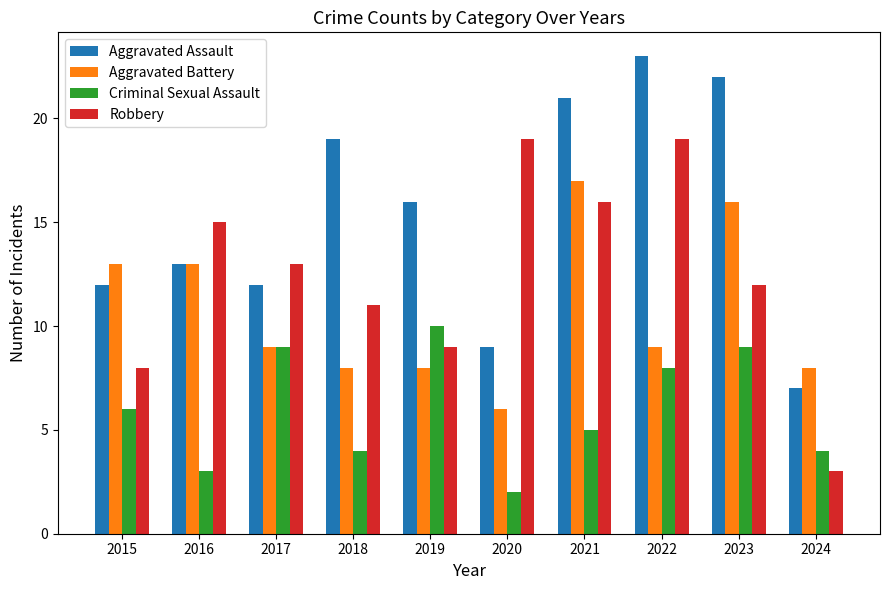

Reading left to right, list all the values displayed in this chart.

Aggravated Assault: 12	13	12	19	16	9	21	23	22	7
Aggravated Battery: 13	13	9	8	8	6	17	9	16	8
Criminal Sexual Assault: 6	3	9	4	10	2	5	8	9	4
Robbery: 8	15	13	11	9	19	16	19	12	3